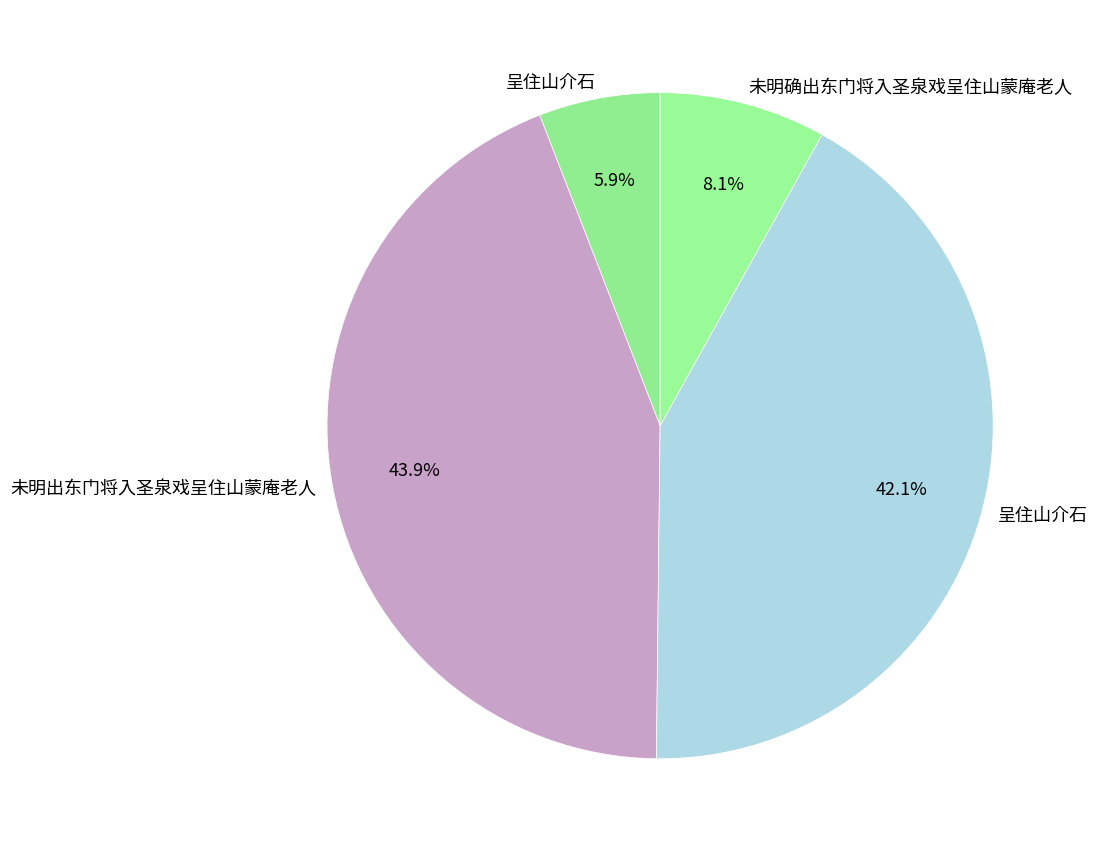

Rank the categories by value from lowest to highest.

呈住山介石, 未明确出东门将入圣泉戏呈住山蒙庵老人, 呈住山介石, 未明出东门将入圣泉戏呈住山蒙庵老人